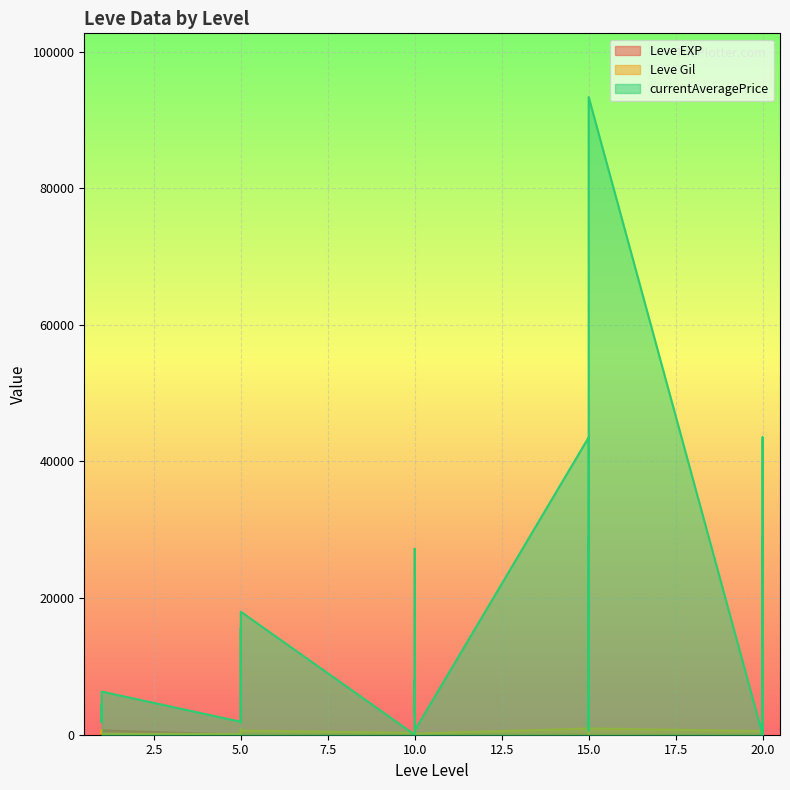

What is the value of the currentAveragePrice point at the 8th from the left?

1894